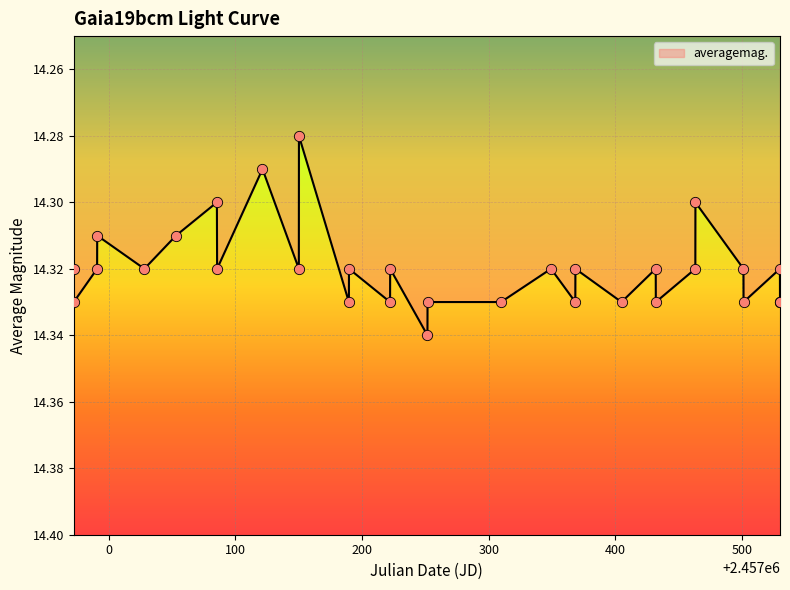

Approximately how many times larger is the value at 2015-04-08 compared to 2014-11-11?

1.0